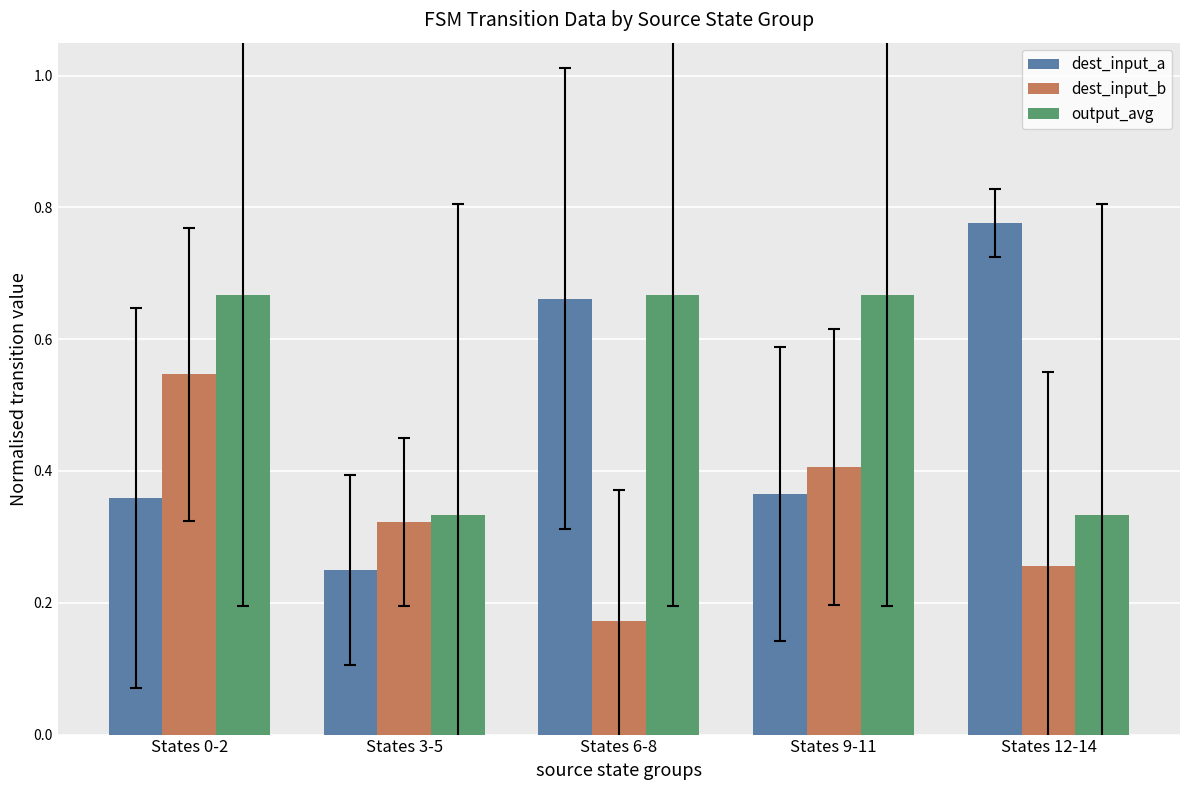

Is the value of dest_input_a at States 0-2 greater than the value of output_avg at States 12-14?

Yes